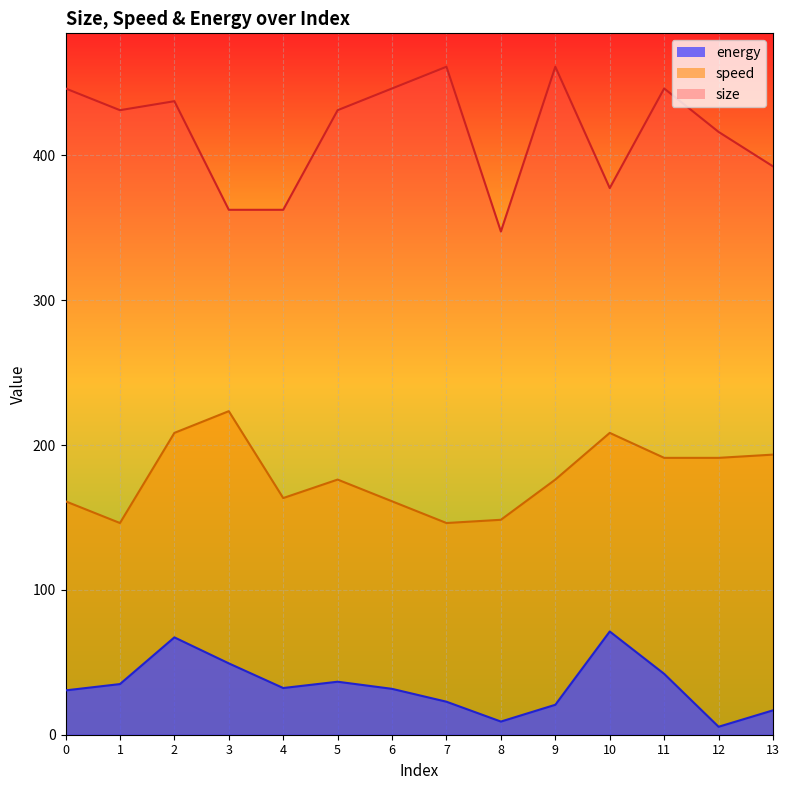

What are all the series names shown in the legend?

energy, size, speed